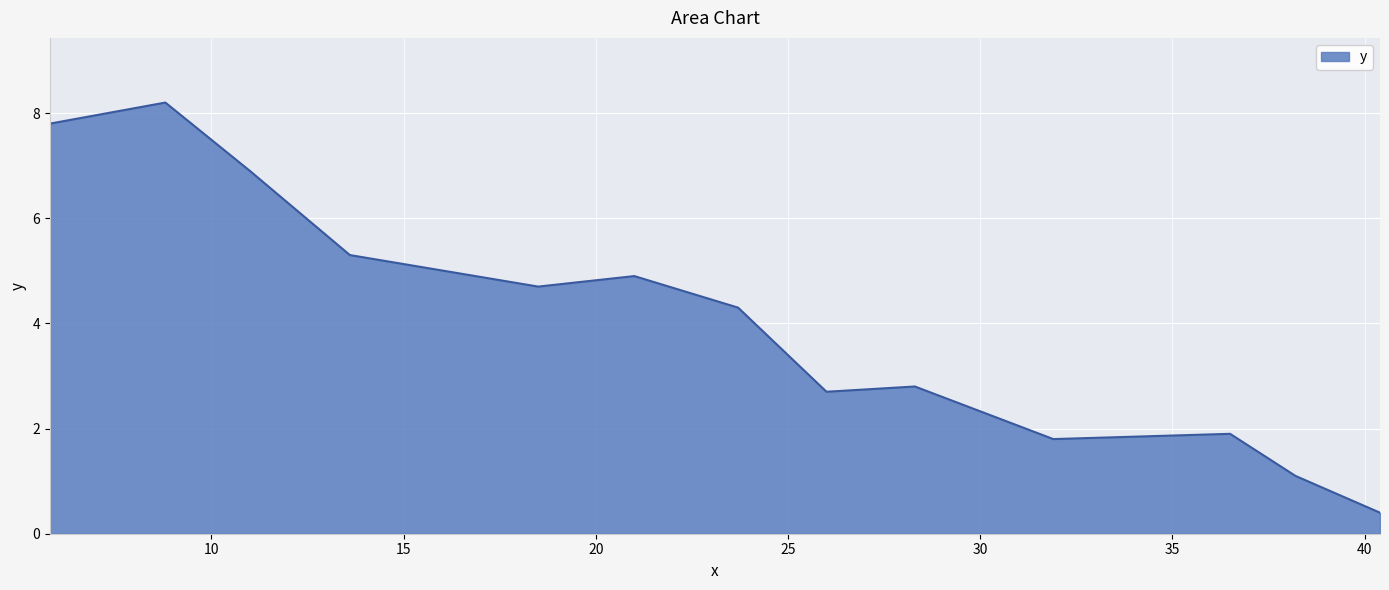

What is the difference between the maximum and minimum values?

7.8